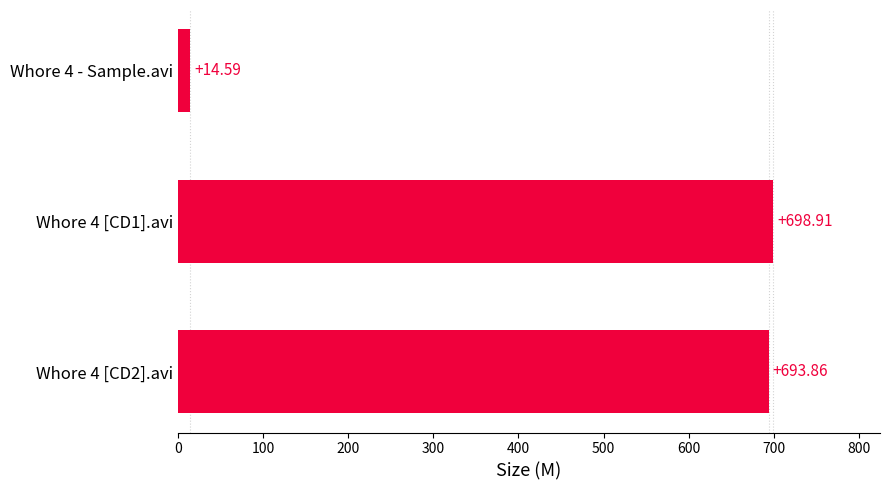

At which category does the chart reach its minimum across all series?

Whore 4 - Sample.avi